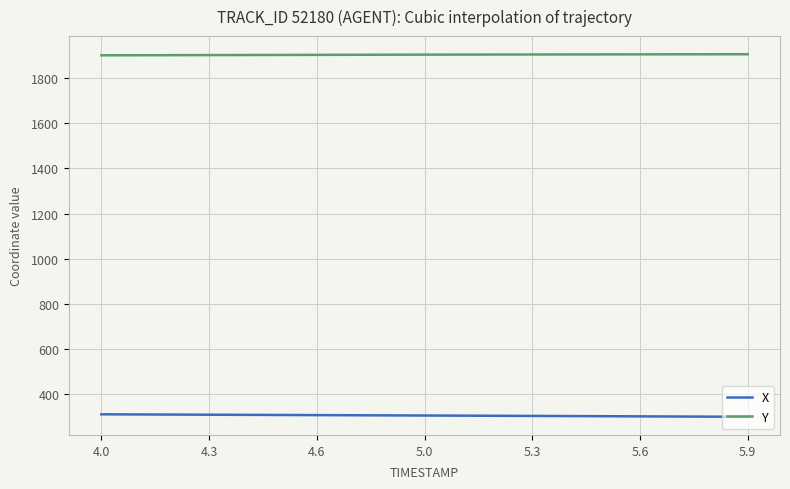

Which series has the largest total across all categories?

Y